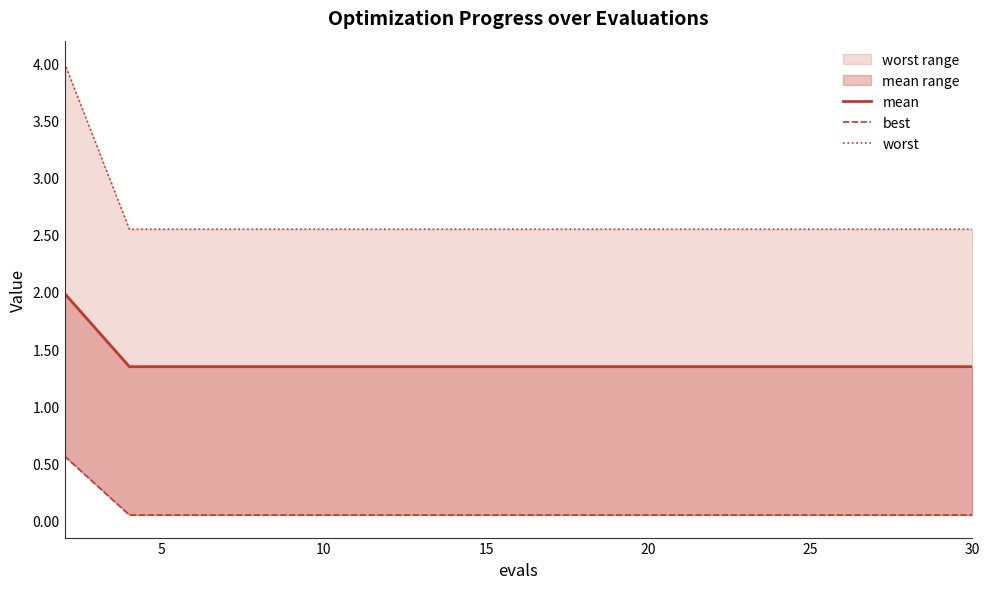

What is the difference between the maximum and minimum values in the mean_line series?

0.6